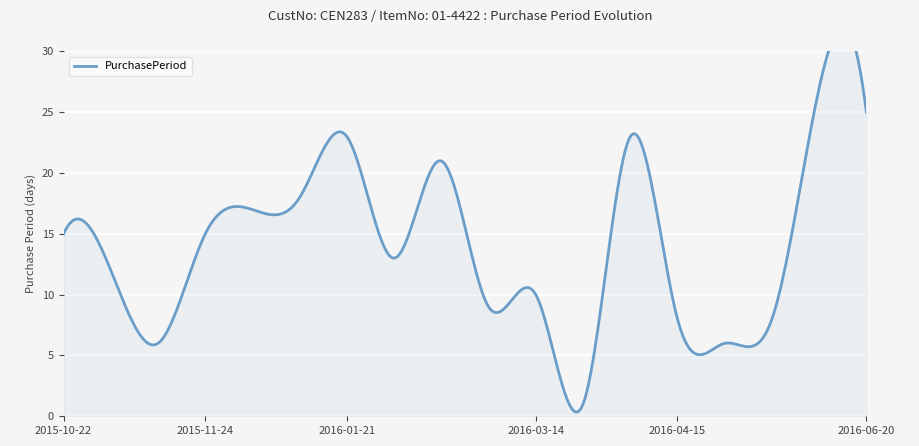

How many series are shown in this chart?

1